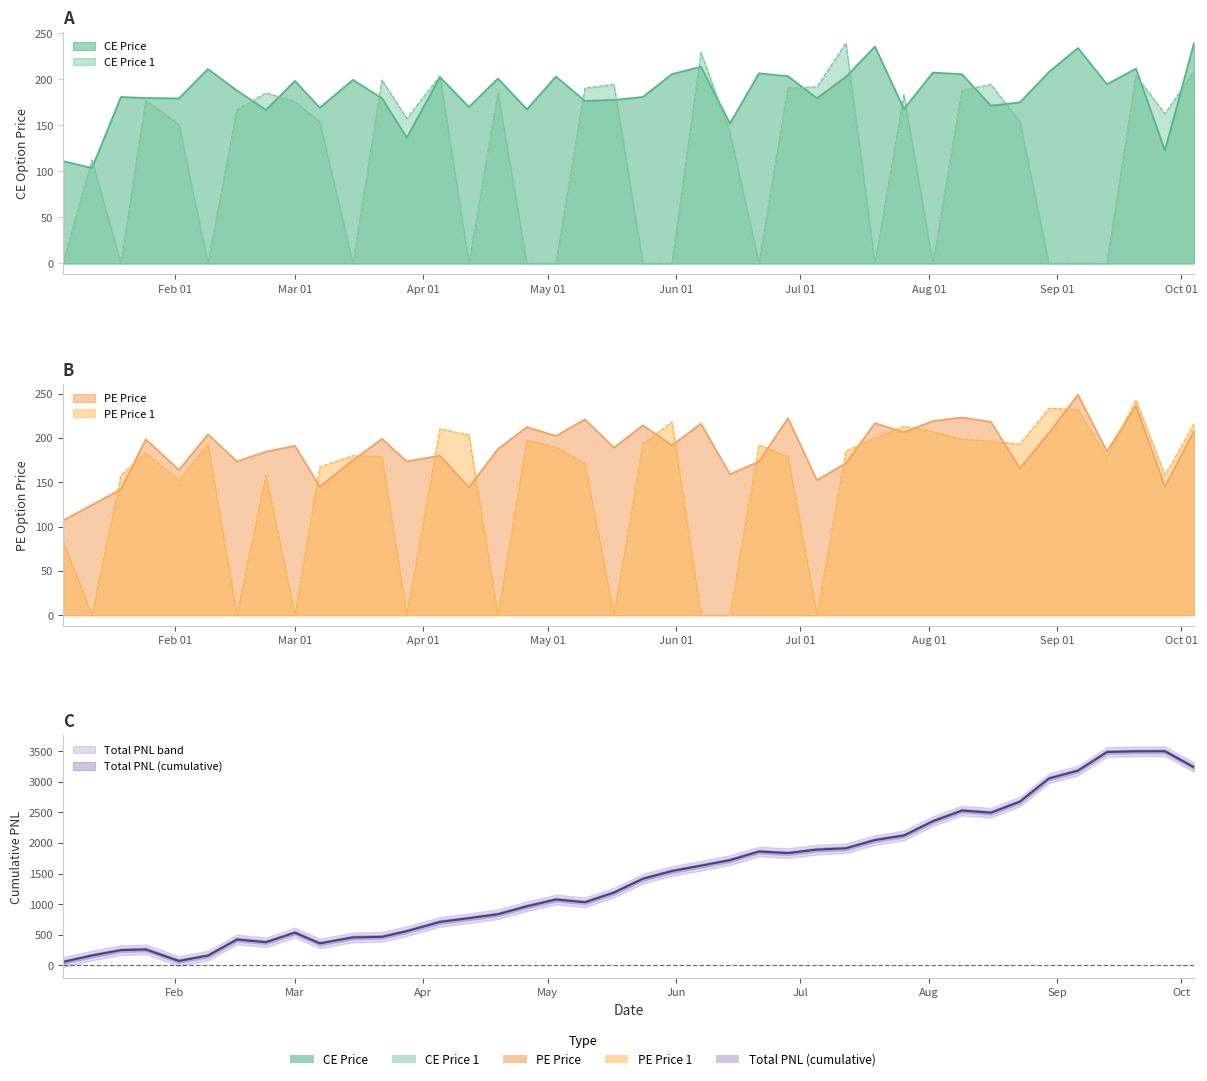

How many interior local valleys does the CE Price 1 series have?

9